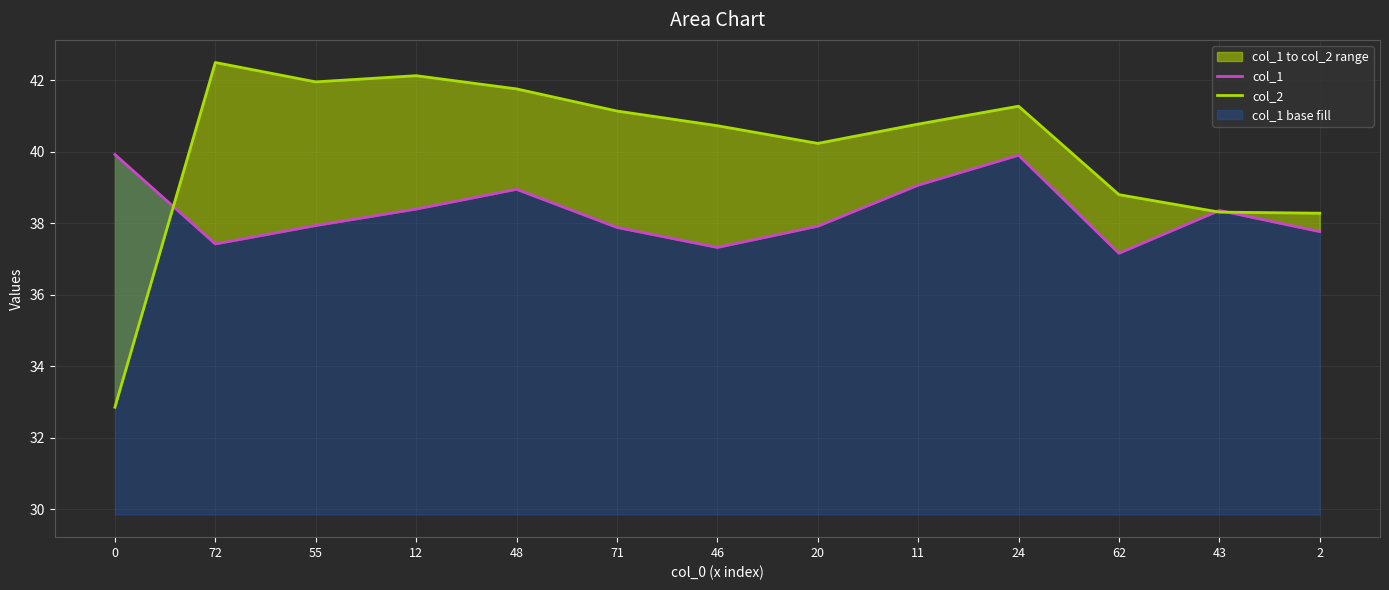

Reading left to right, what are all the values shown in this chart?

col_1: 39.9	37.4	37.9	38.4	38.9	37.9	37.3	37.9	39.1	39.9	37.2	38.4	37.8
col_2: 32.9	42.5	42.0	42.1	41.8	41.1	40.7	40.2	40.8	41.3	38.8	38.3	38.3